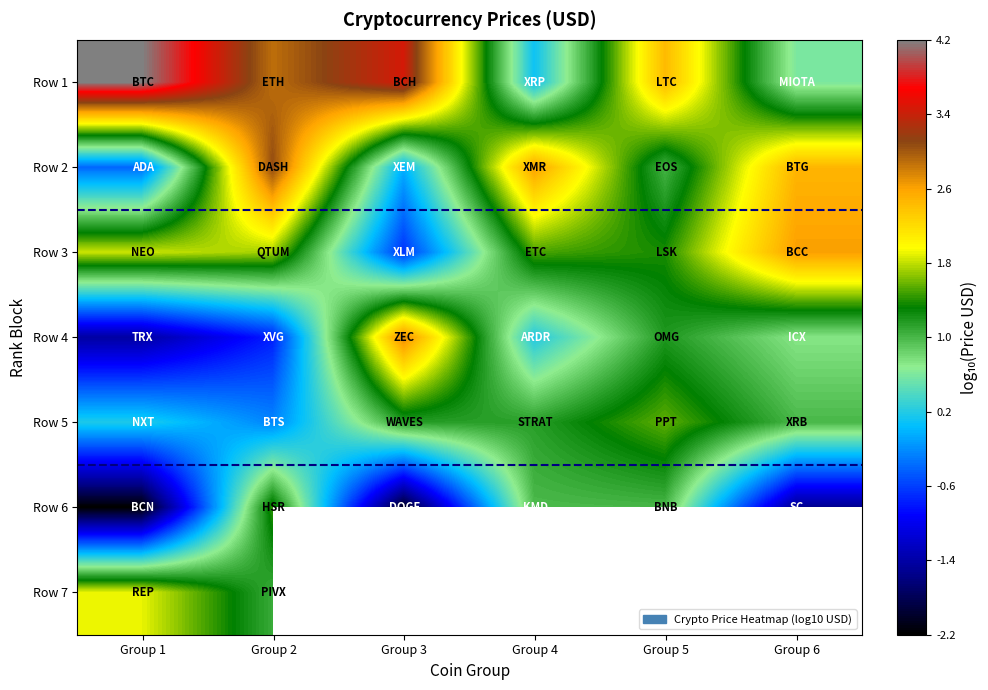

What is the highest value of the Row 3 series?

2.6